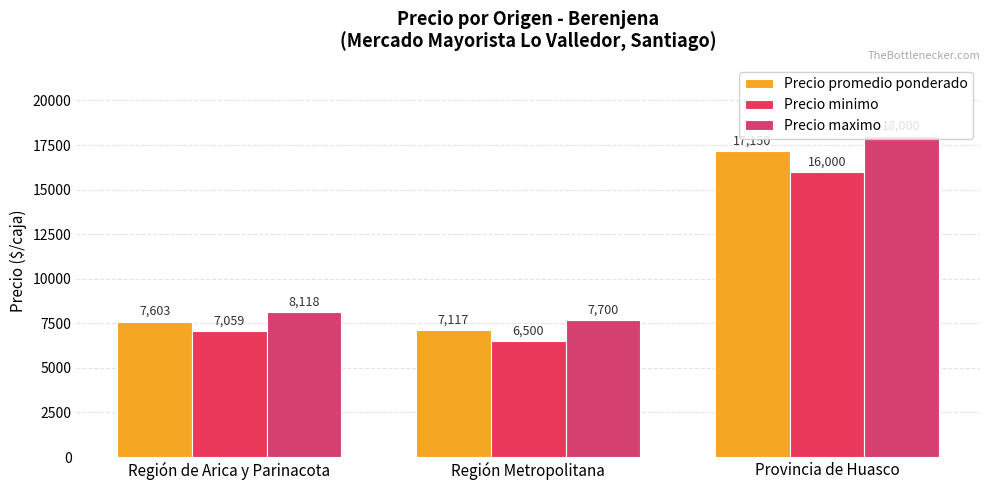

What is the total value across all series at Región Metropolitana?

21317